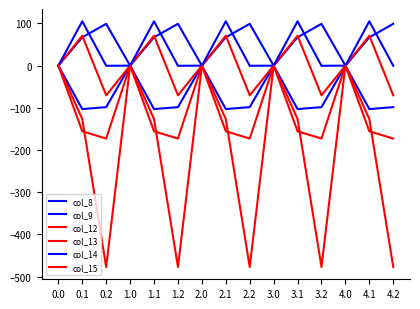

True or false: col_13 and col_8 intersect in this chart.

False